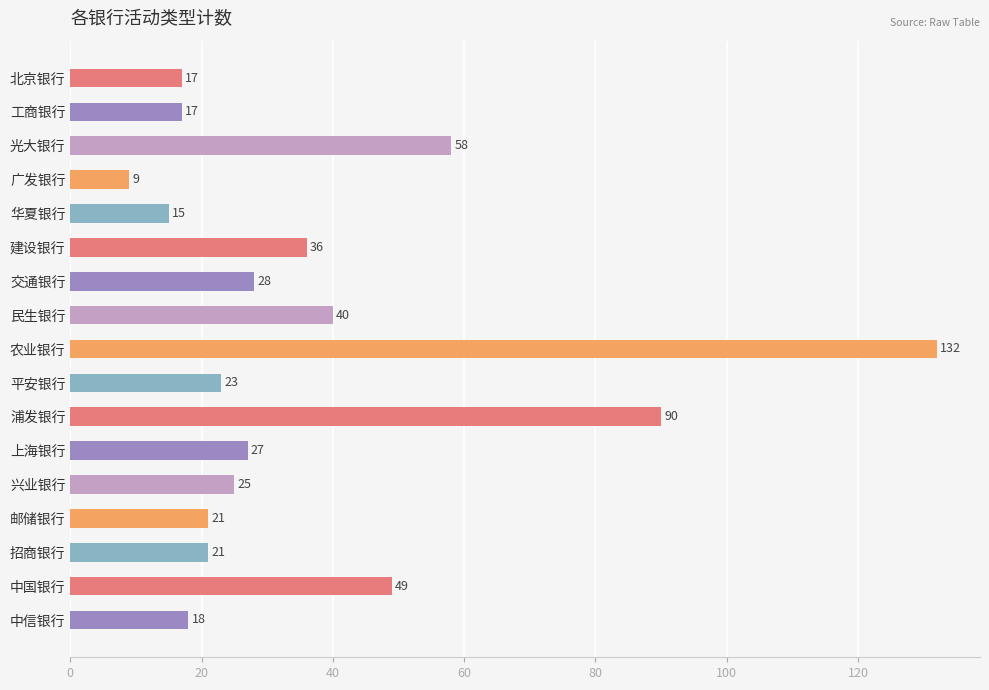

At which category does the chart reach its minimum across all series?

广发银行